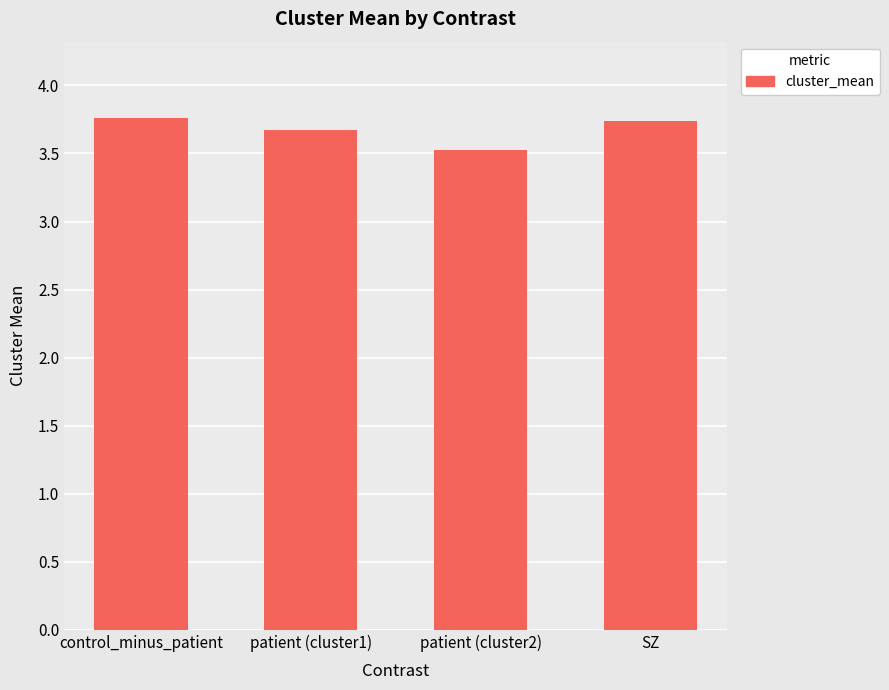

True or false: the data shows 2.5 at SZ.

False